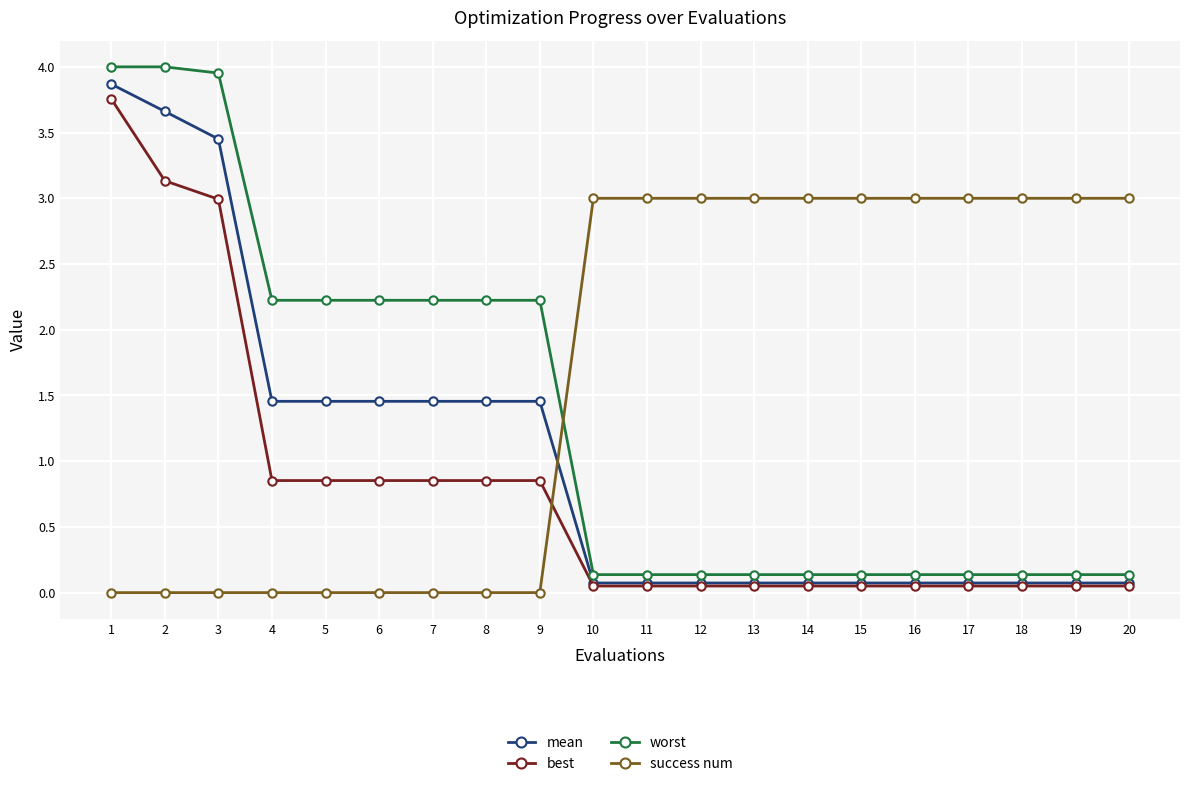

What is the total value across all series at 10?

3.3